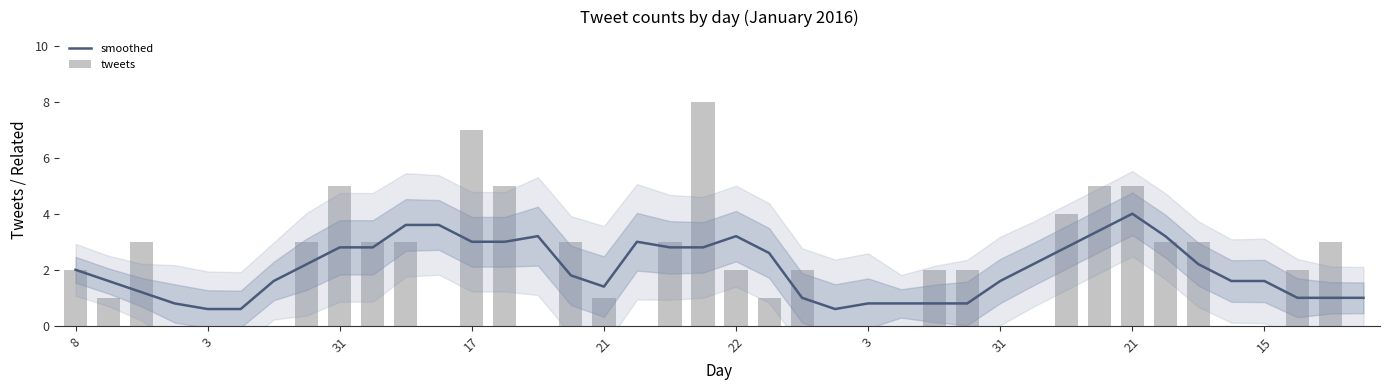

Is the value of smoothed at 19 greater than the value of tweets at 20?

Yes